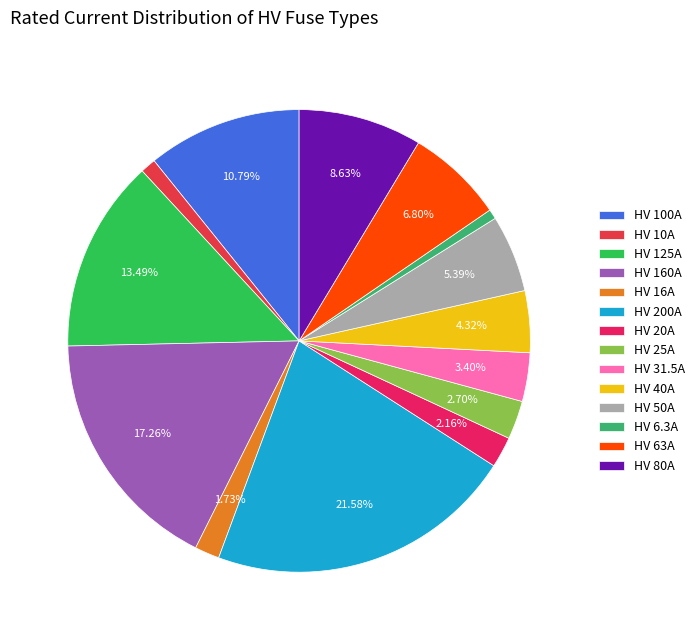

The HV 80A slice represents 1% of the pie. True or false?

False